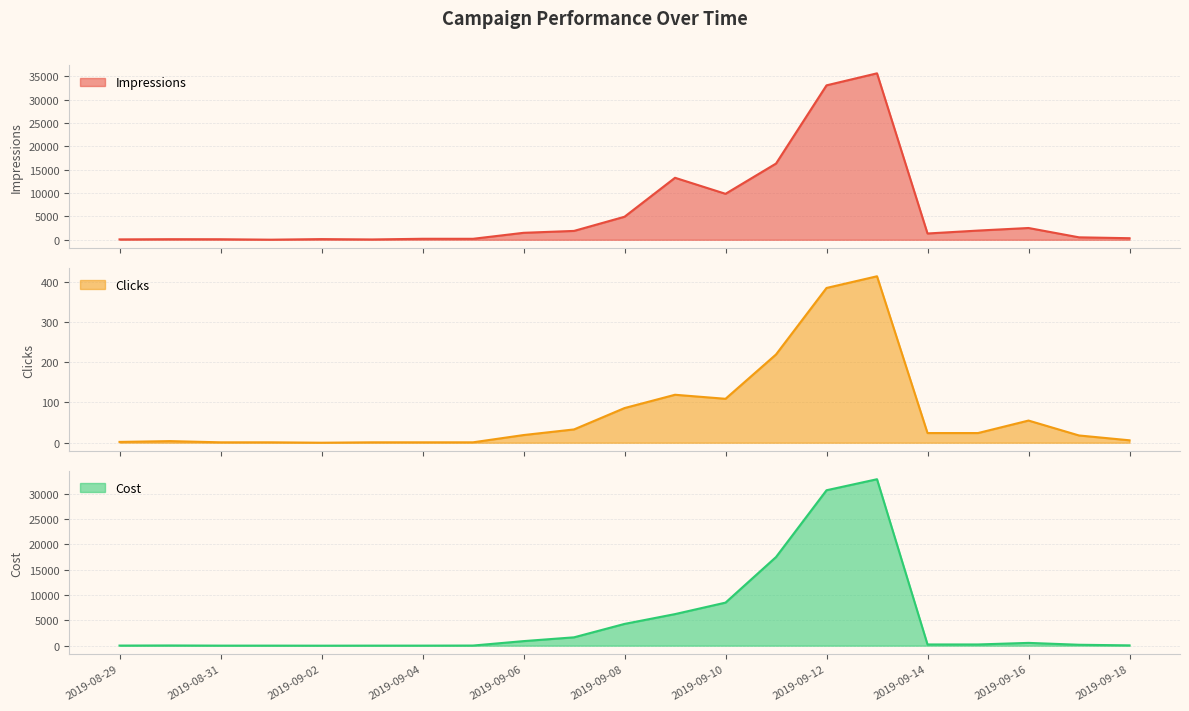

Which series has the largest total across all categories?

Impressions